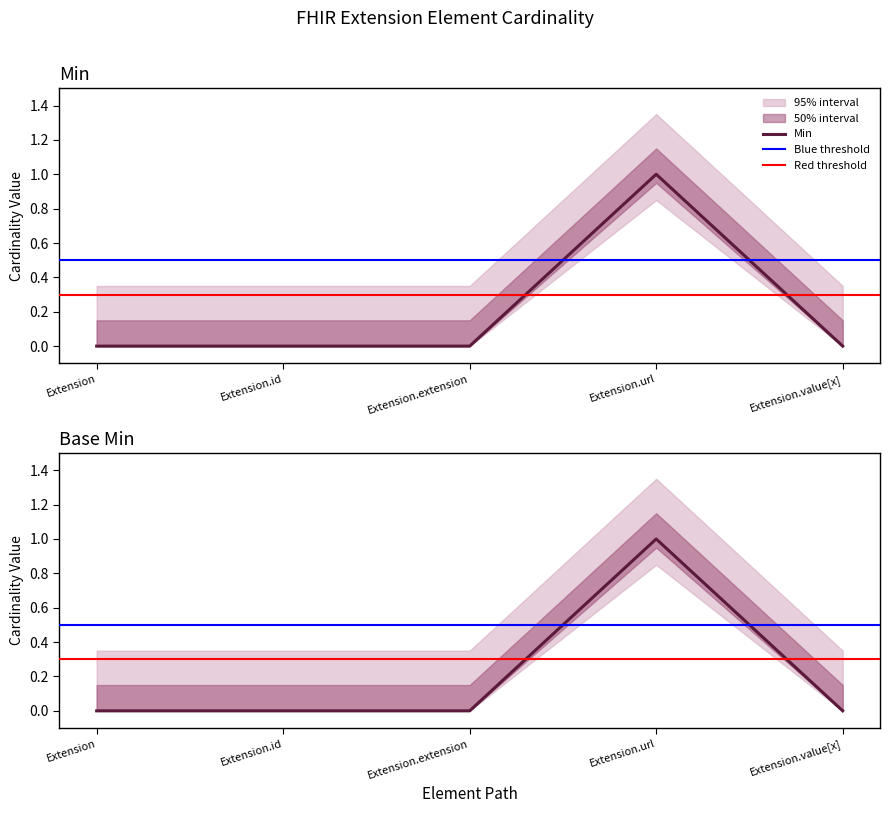

Reading right to left, what are all the values shown in this chart?

Min: 0	1	0	0	0
Base Min: 0	1	0	0	0